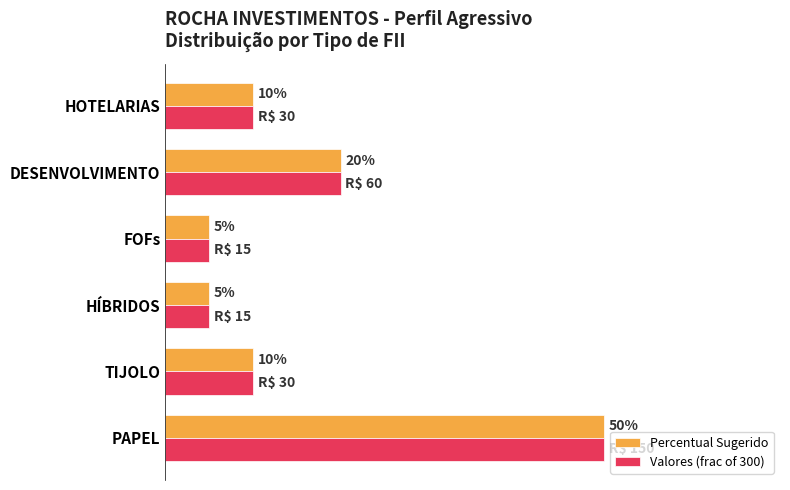

What are all the series names shown in the legend?

Percentual Sugerido, Valores (frac of 300)